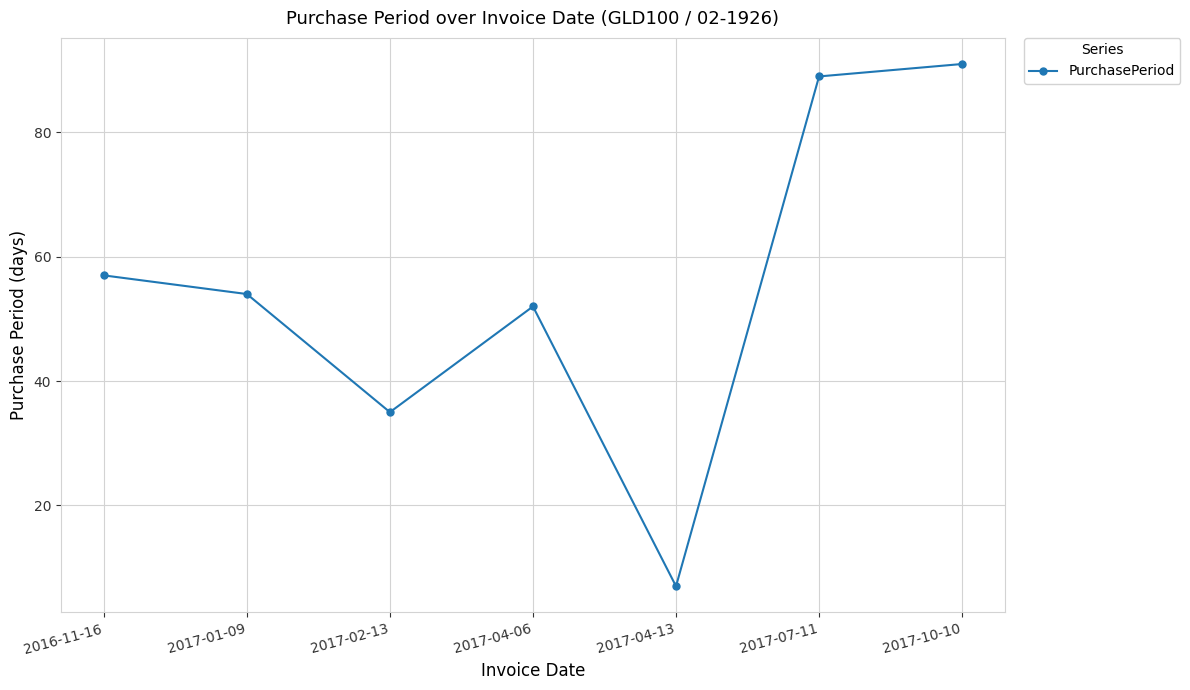

At which category does the data reach its first local valley?

2017-02-13